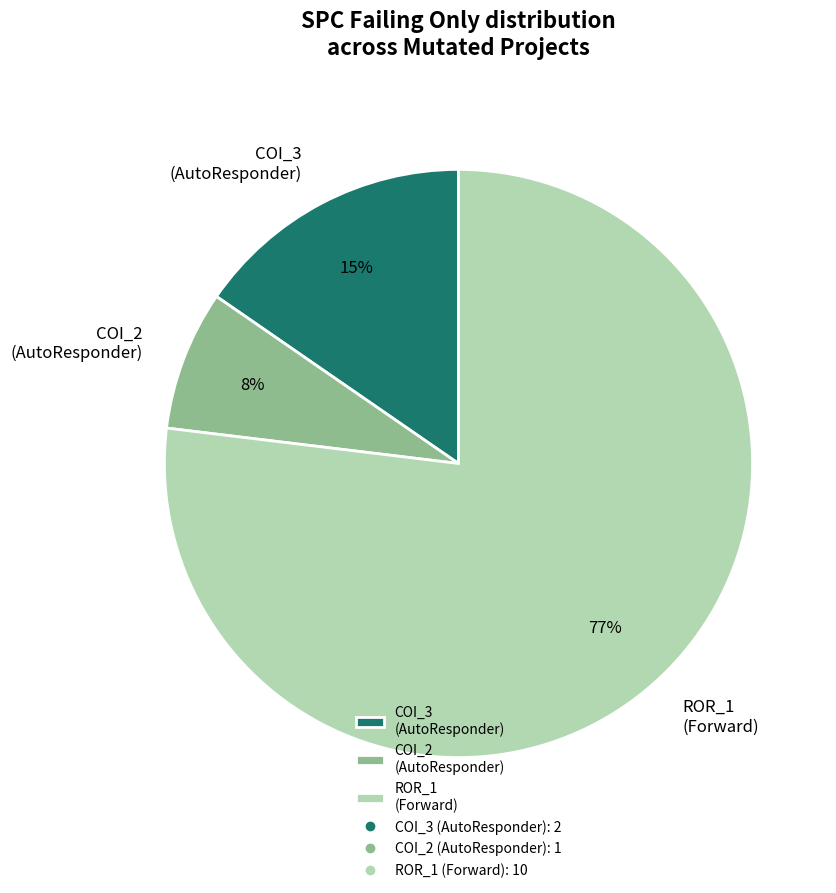

Between ROR_1 (Forward) and COI_2 (AutoResponder), which is larger?

ROR_1 (Forward)